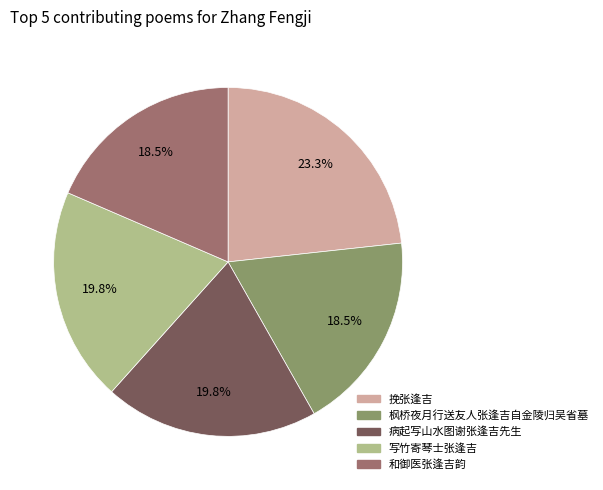

Combined, what portion of the pie is 和御医张逢吉韵 and 挽张逢吉?

41.8%